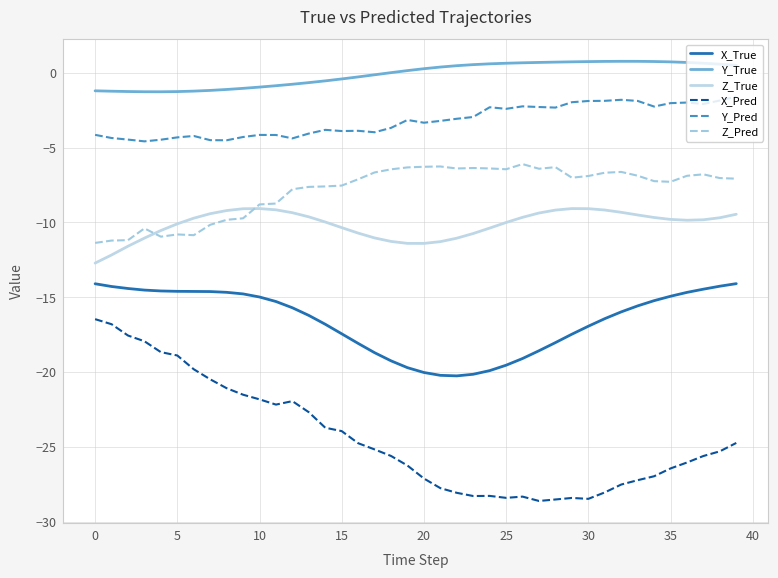

List the series in order of their peak value, highest first.

Y_True, Y_Pred, Z_Pred, Z_True, X_True, X_Pred